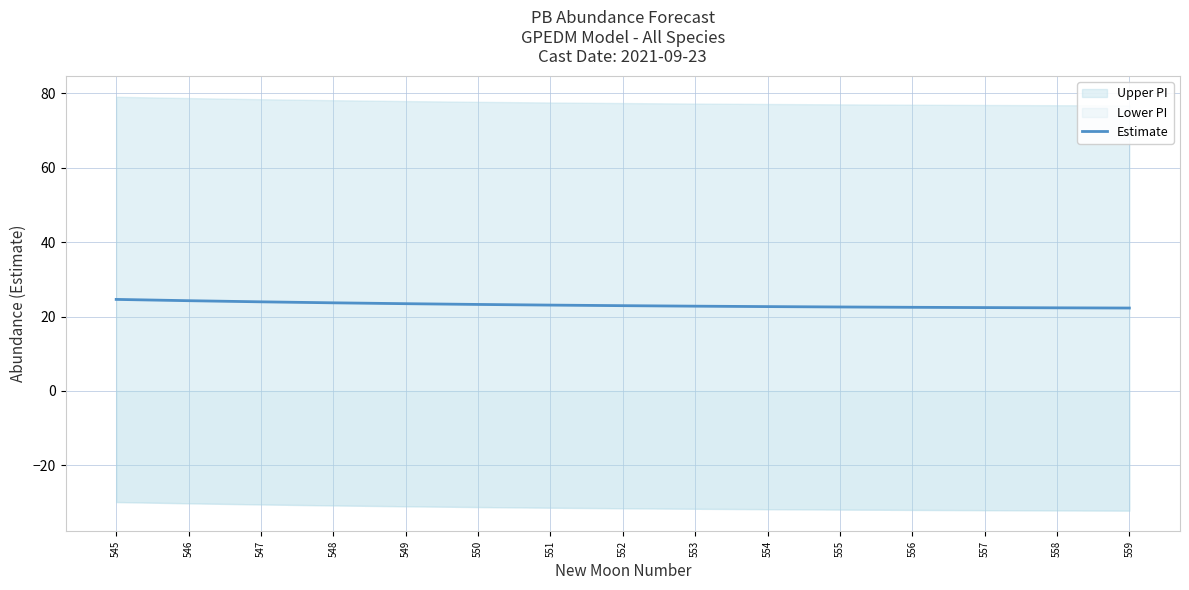

True or false: there are more than 0 points higher than both neighbors.

False